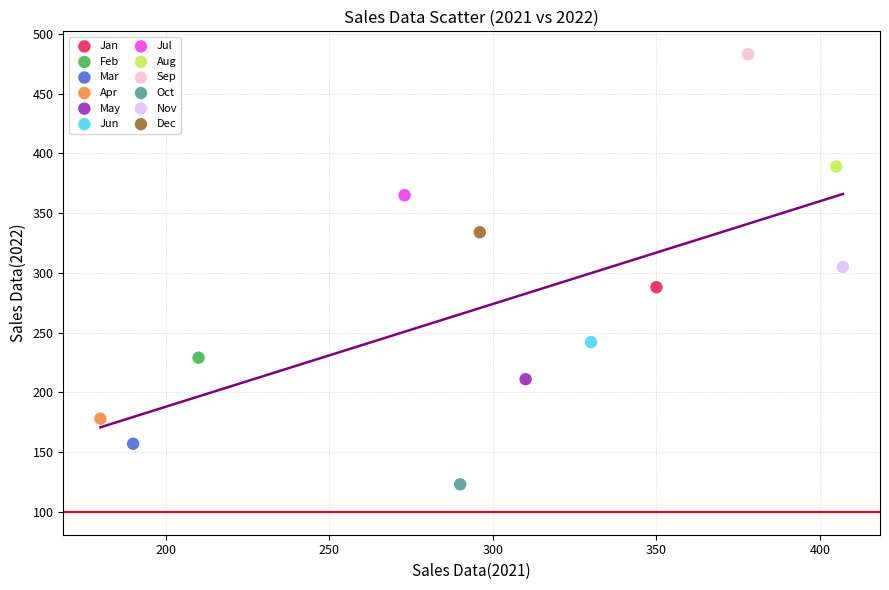

What are all the series names shown in the legend?

Jan, Feb, Mar, Apr, May, Jun, Jul, Aug, Sep, Oct, Nov, Dec